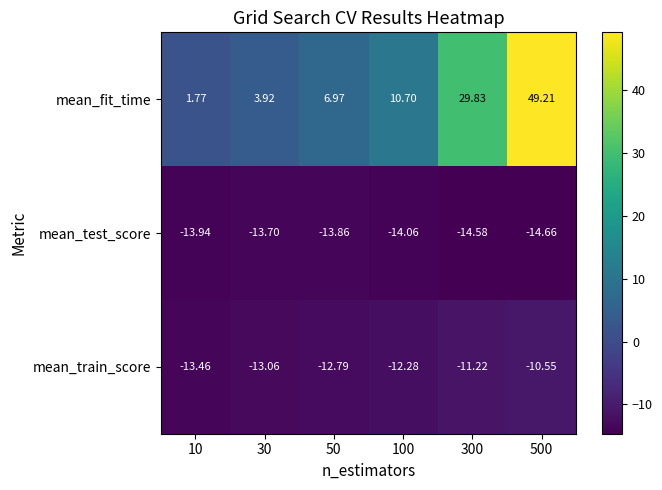

What is the total value across all series at 30?

-22.8